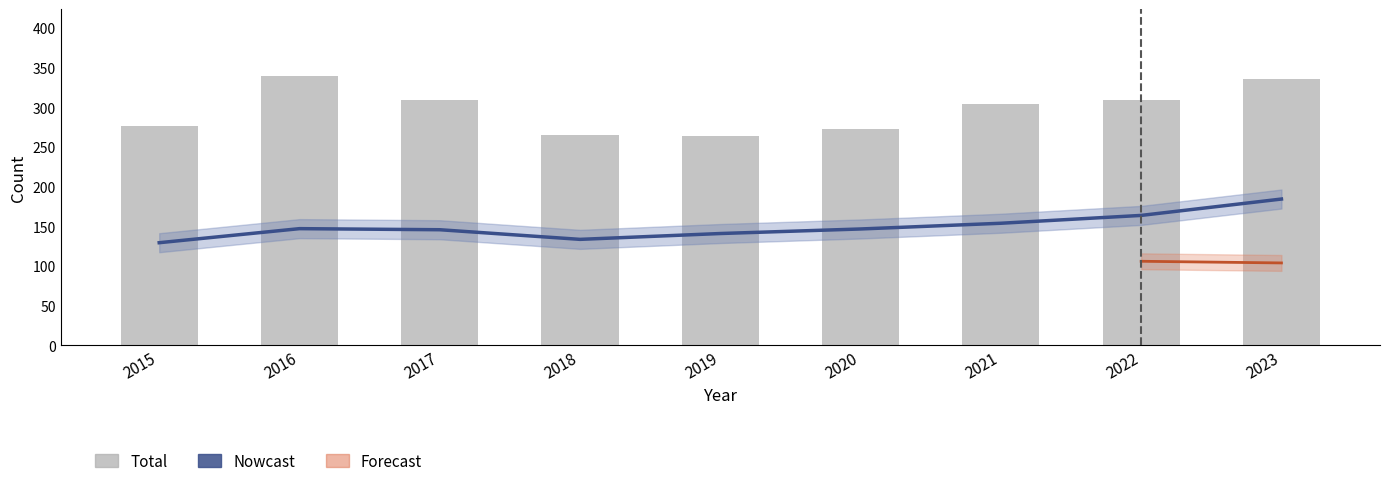

Are the bars horizontal?

No